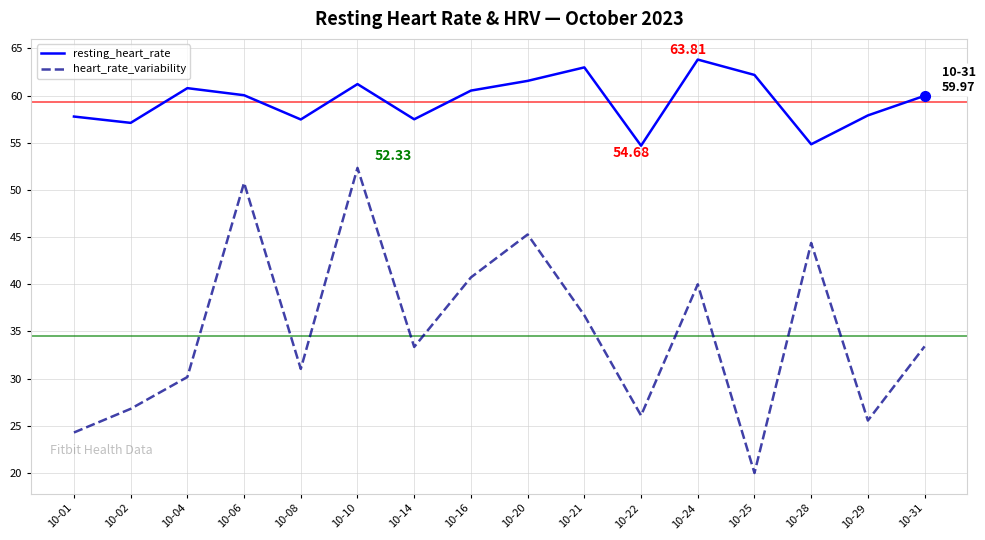

List the series in order of their peak value, lowest first.

heart_rate_variability, resting_heart_rate